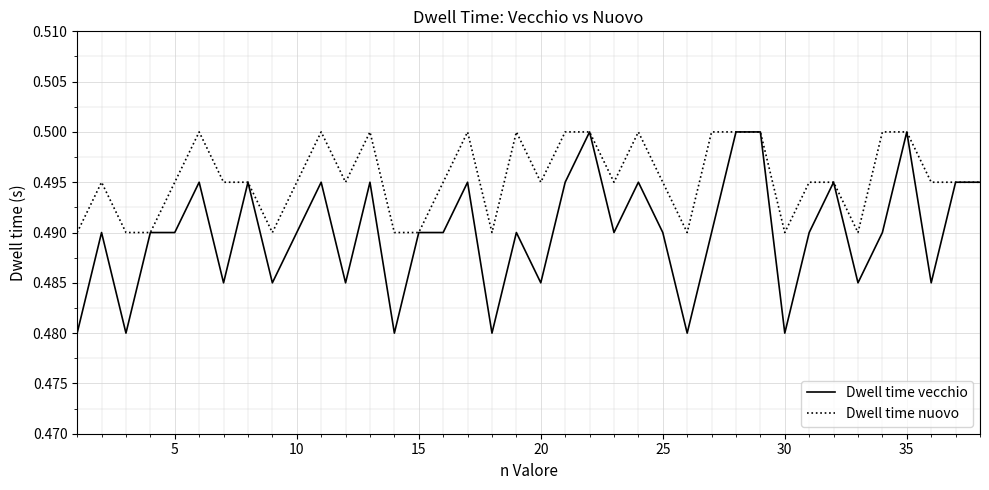

Which series has the widest spread of values?

Dwell time vecchio